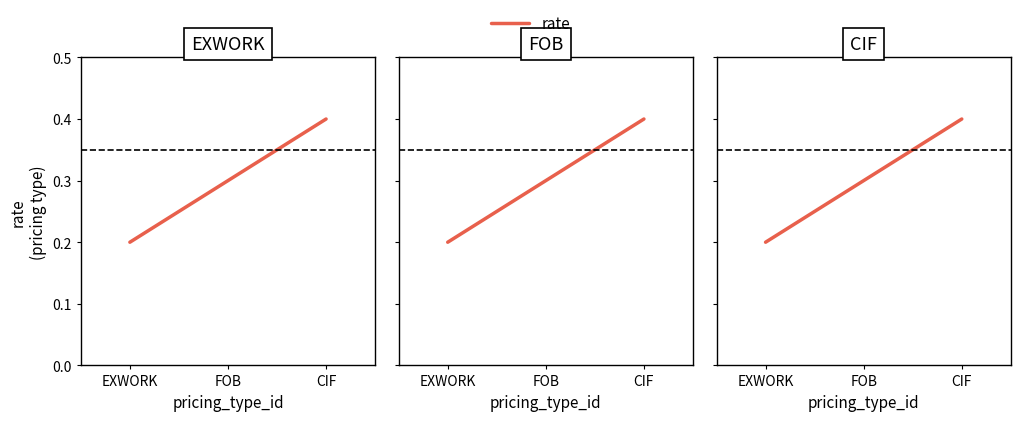

What is the difference between the maximum and minimum values?

0.2